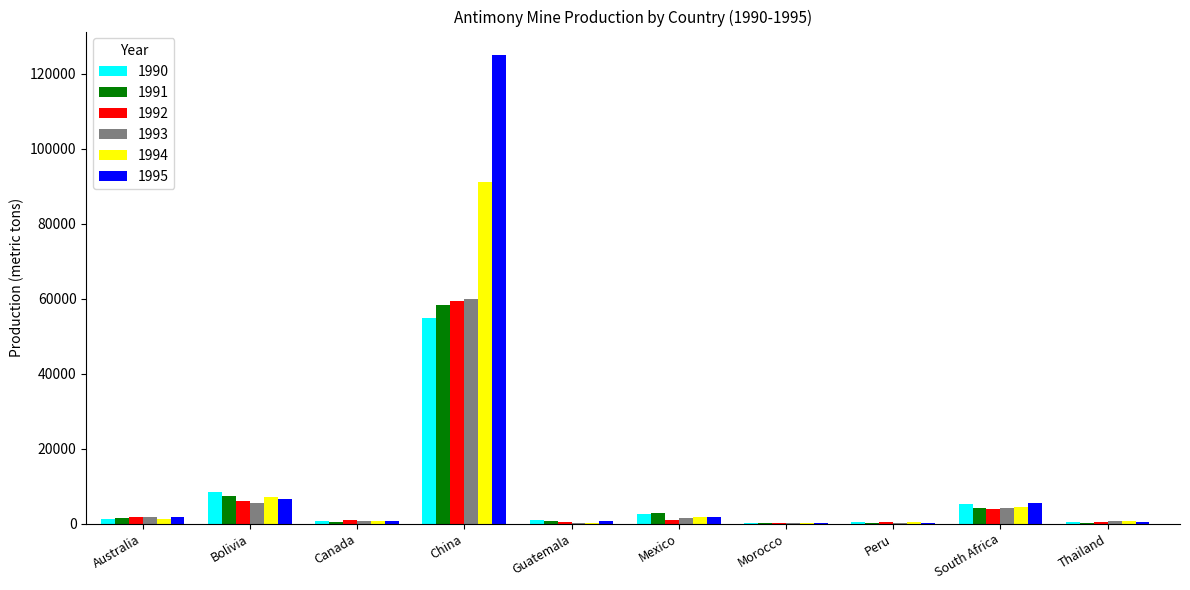

True or false: 1995 has a value of 230 at Peru.

True